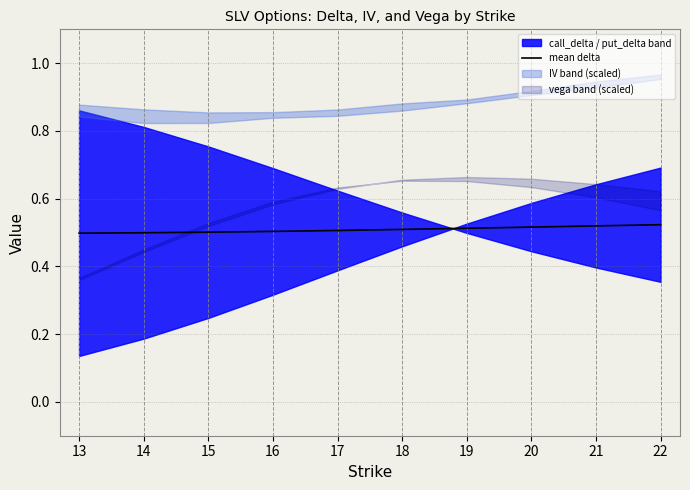

What is the value of the 4th point from the left?

0.5